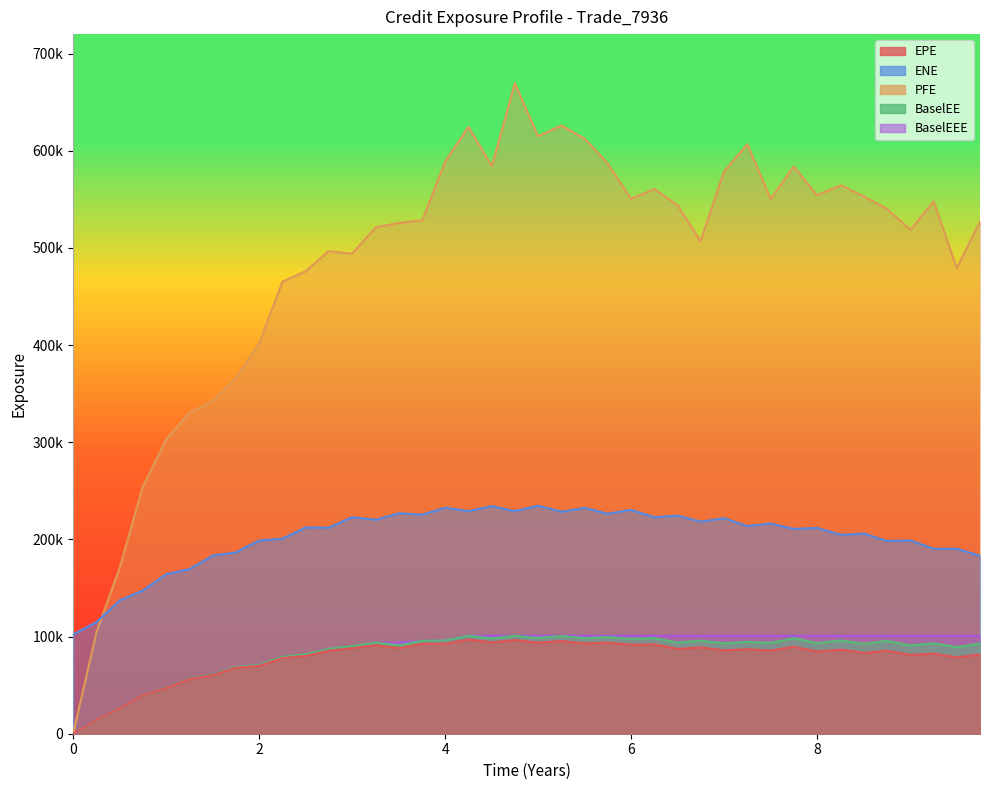

What is the sum of all PFE values?

19451611.0